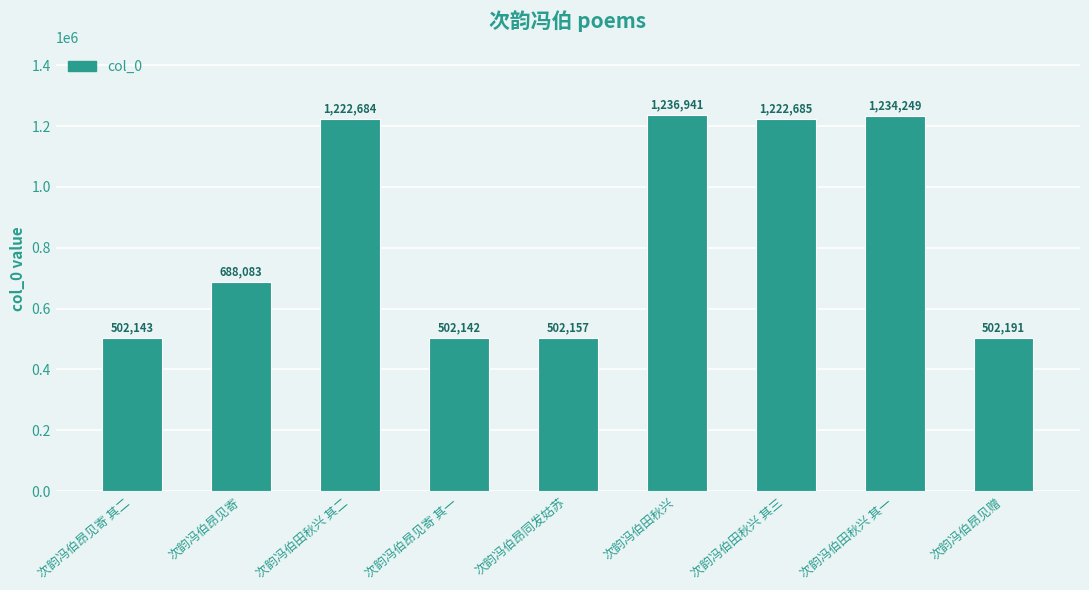

True or false: the data shows 1933658 at 次韵冯伯田秋兴 其三.

False